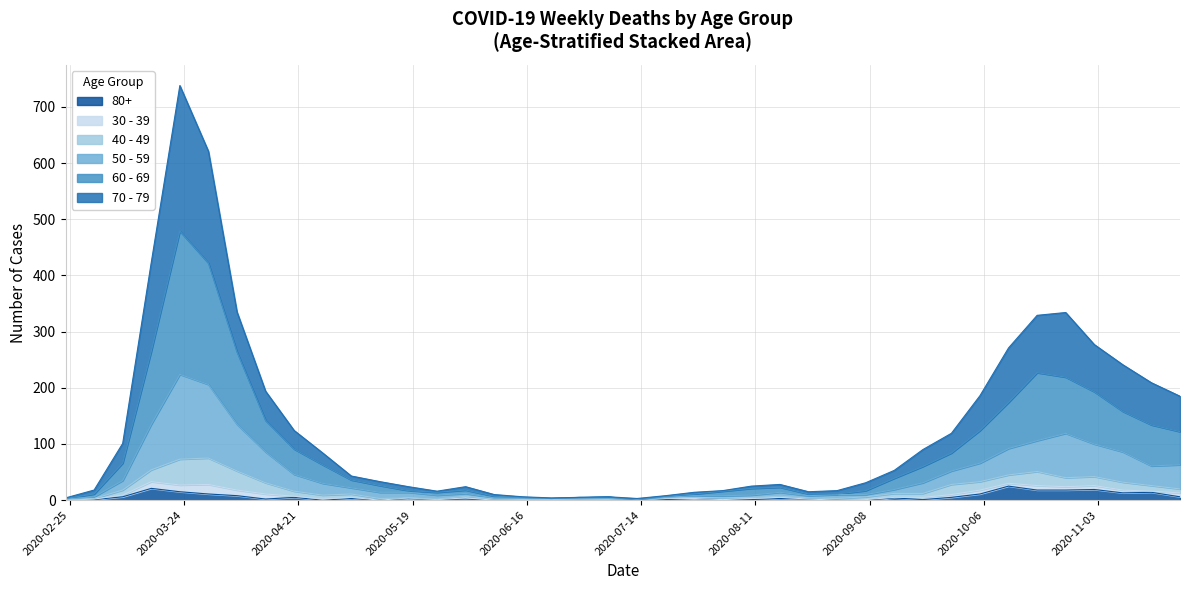

What are all the series names shown in the legend?

80+, 30 - 39, 40 - 49, 50 - 59, 60 - 69, 70 - 79